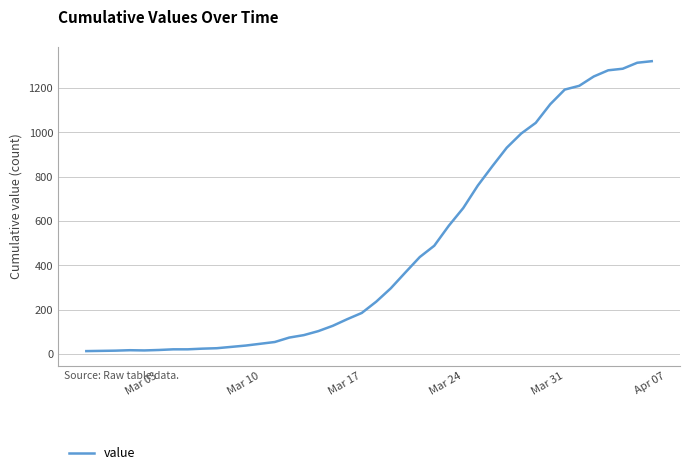

What is the greatest value displayed?

1320